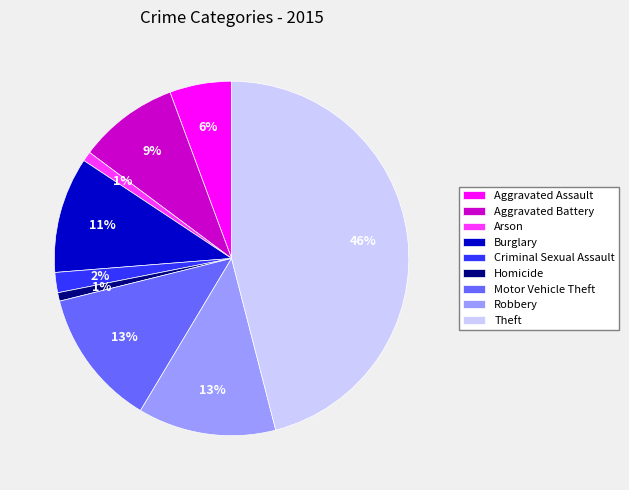

Which has a higher value, Burglary or Criminal Sexual Assault?

Burglary